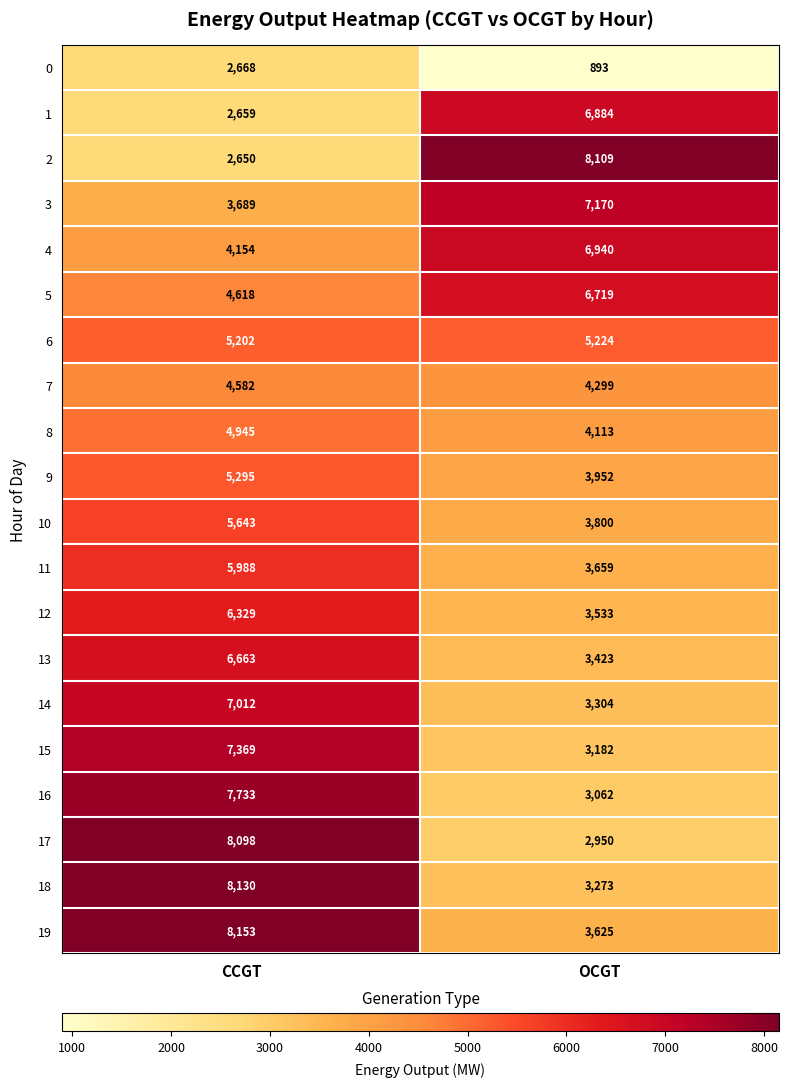

Is it true that 4 equals 6940 at OCGT?

True